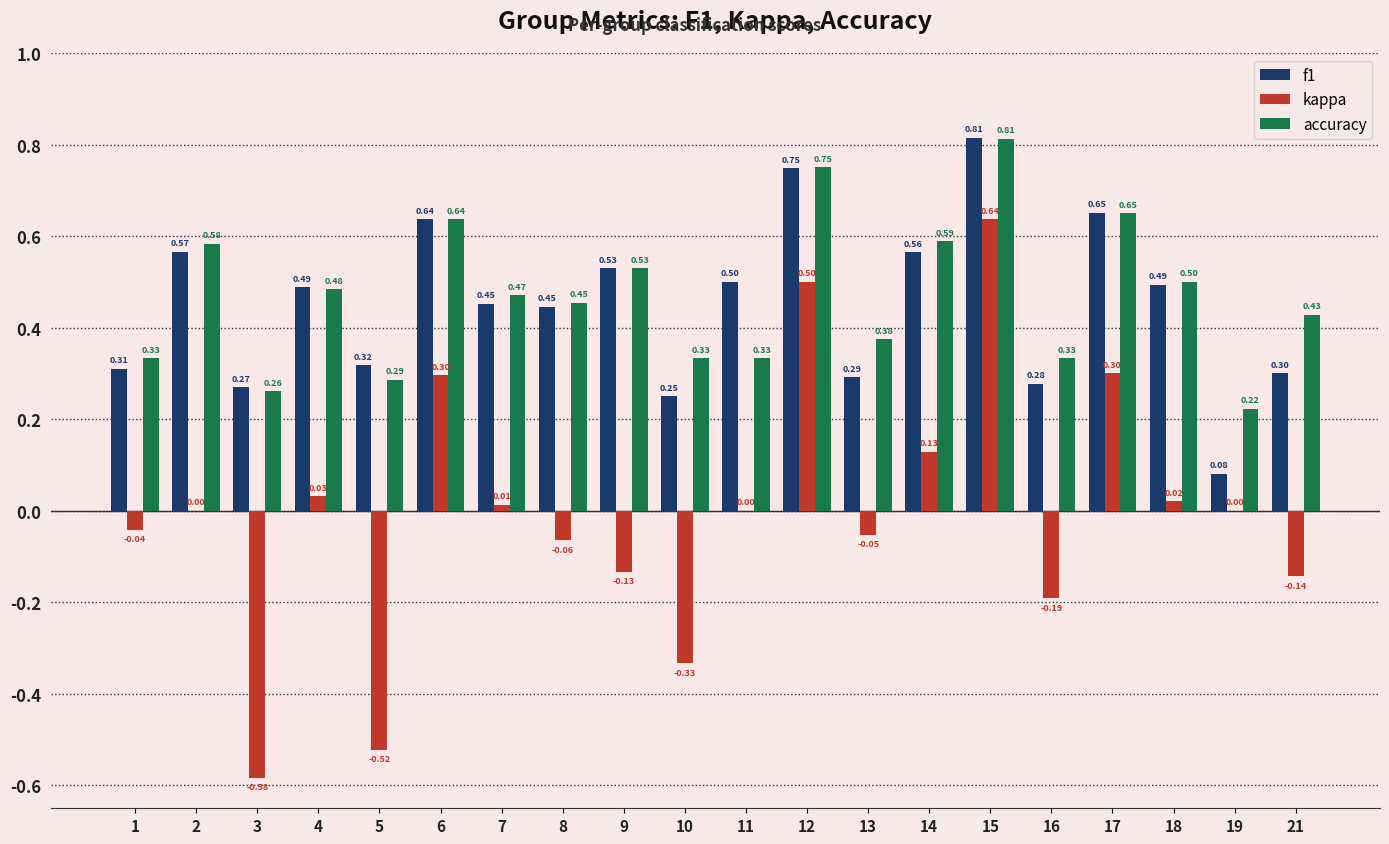

At which category is the sum across all series the highest?

15